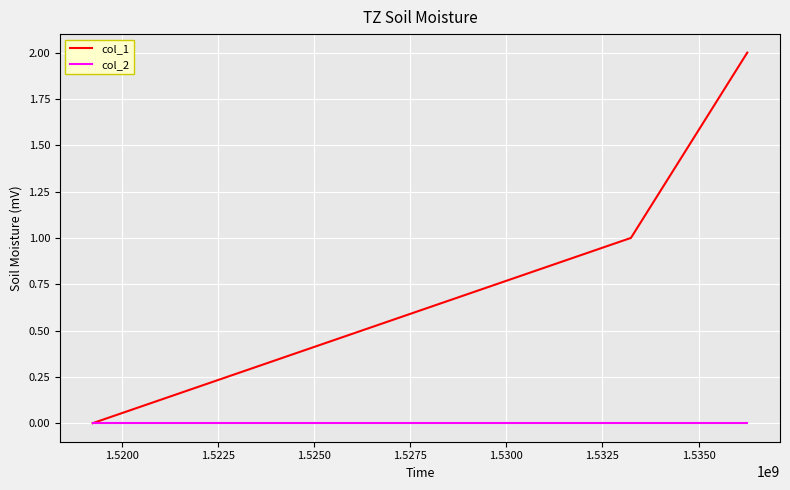

Which series has the largest total across all categories?

col_1